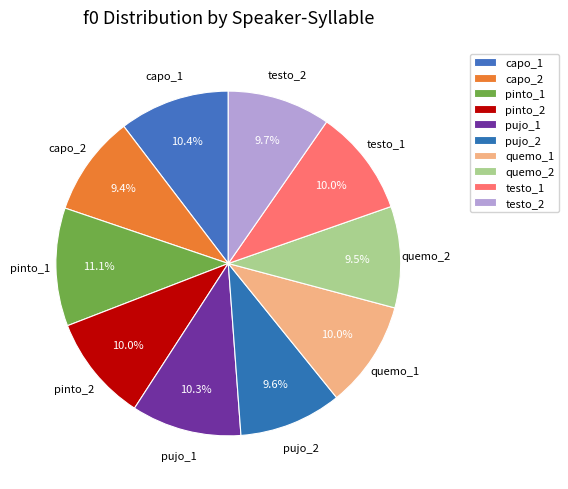

To the nearest percent, what percentage of the pie is testo_1?

10%